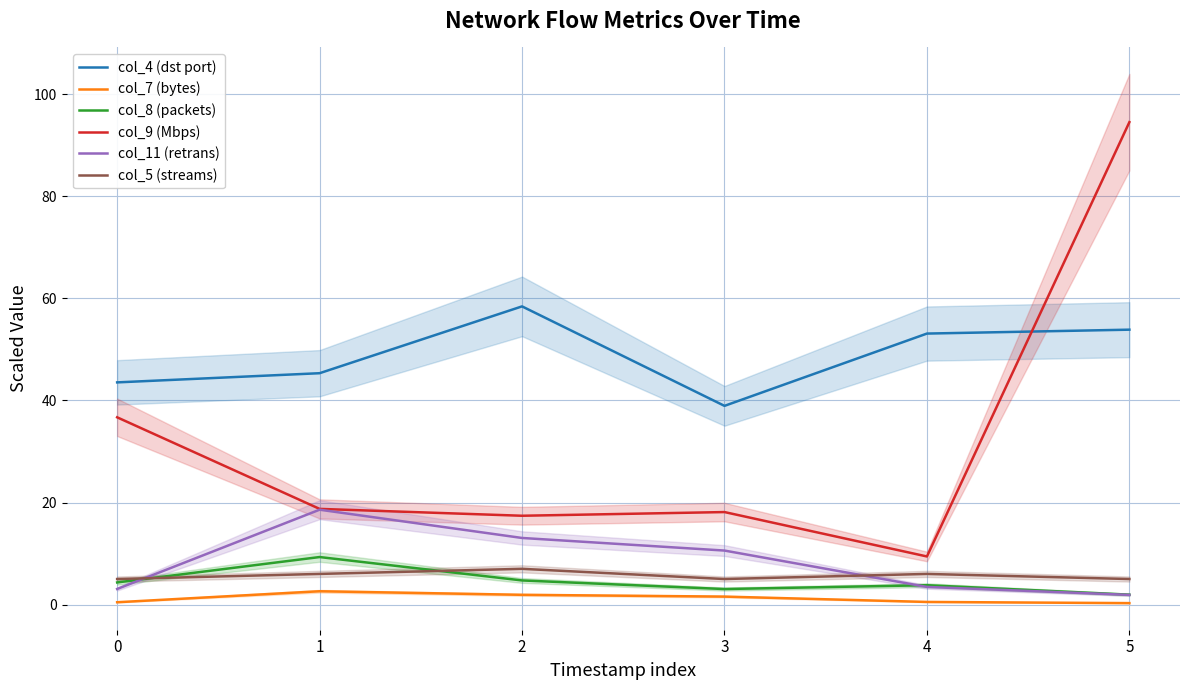

Count the number of categories in the chart.

6